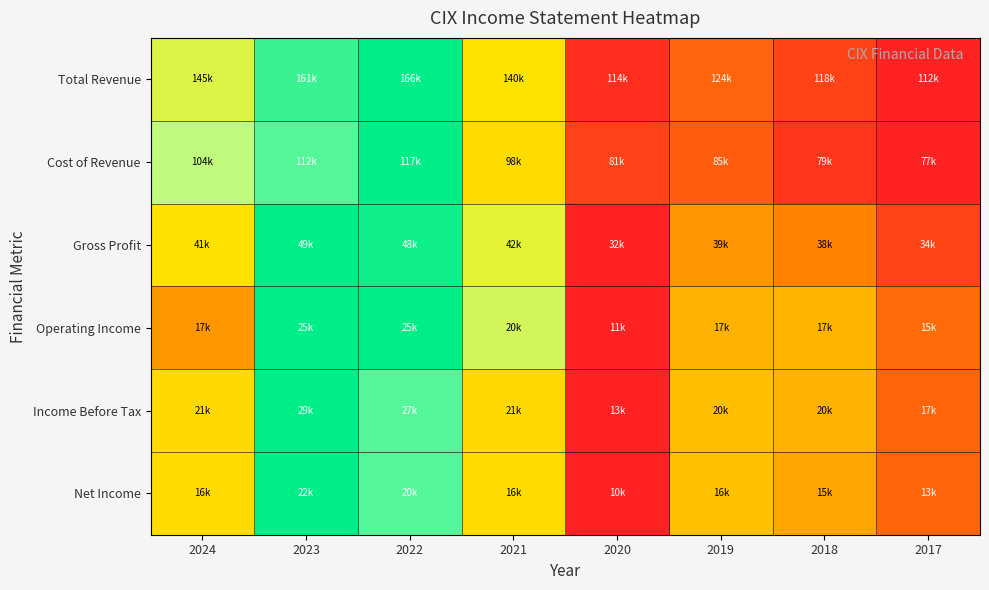

Reading right to left, extract all data points from this chart.

Total Revenue: 2017=0.0	2018=0.1	2019=0.2	2020=0.0	2021=0.5	2022=1.0	2023=0.9	2024=0.6
Cost of Revenue: 2017=0.0	2018=0.1	2019=0.2	2020=0.1	2021=0.5	2022=1.0	2023=0.9	2024=0.7
Gross Profit: 2017=0.1	2018=0.3	2019=0.4	2020=0.0	2021=0.6	2022=1.0	2023=1.0	2024=0.5
Operating Income: 2017=0.2	2018=0.4	2019=0.4	2020=0.0	2021=0.6	2022=1.0	2023=1.0	2024=0.4
Income Before Tax: 2017=0.2	2018=0.4	2019=0.5	2020=0.0	2021=0.5	2022=0.9	2023=1.0	2024=0.5
Net Income: 2017=0.2	2018=0.4	2019=0.5	2020=0.0	2021=0.5	2022=0.9	2023=1.0	2024=0.5